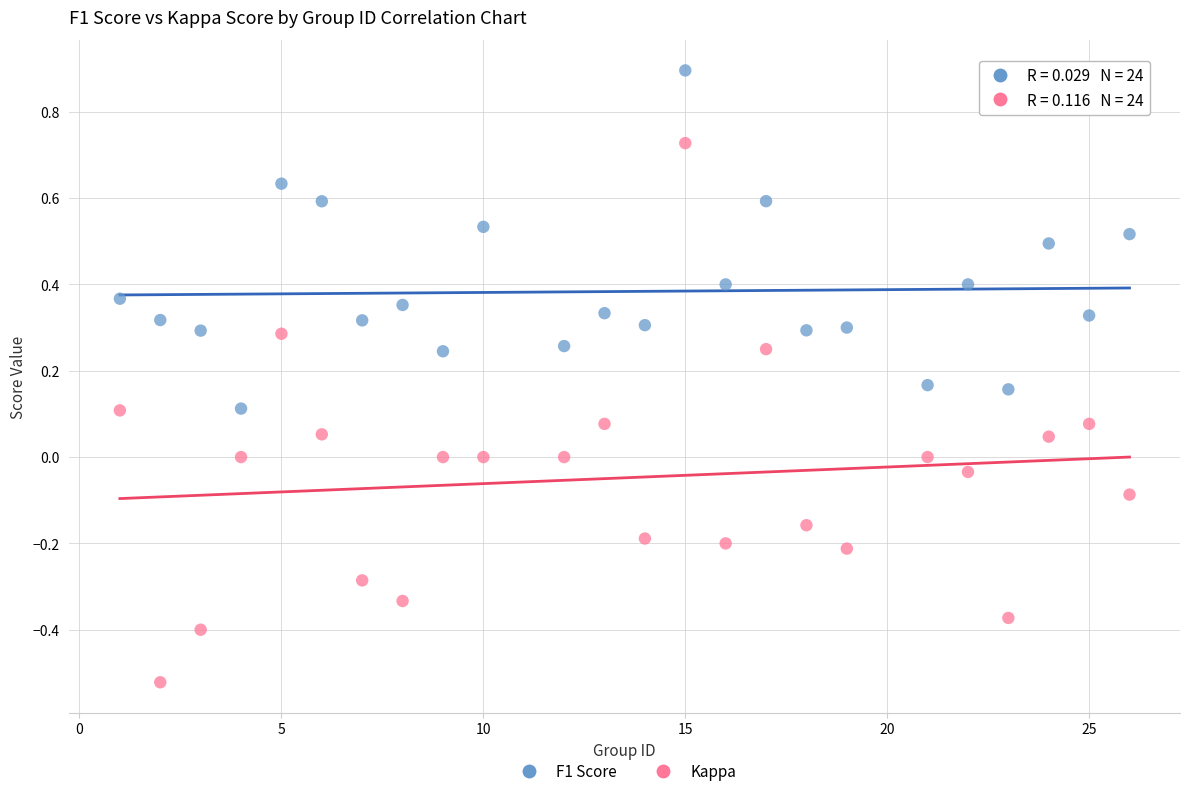

Across all data points, what is the range of X values (max minus min)?

25.0